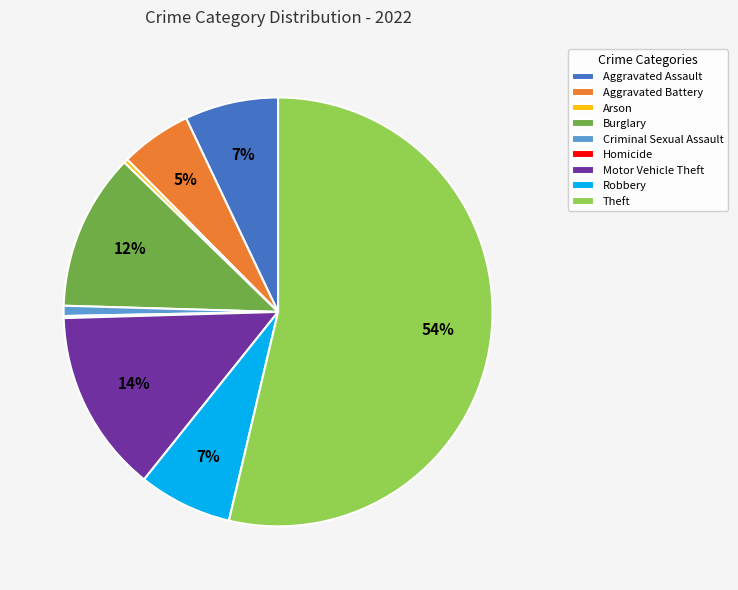

What percentage is the Aggravated Battery slice, to the nearest percent?

5%